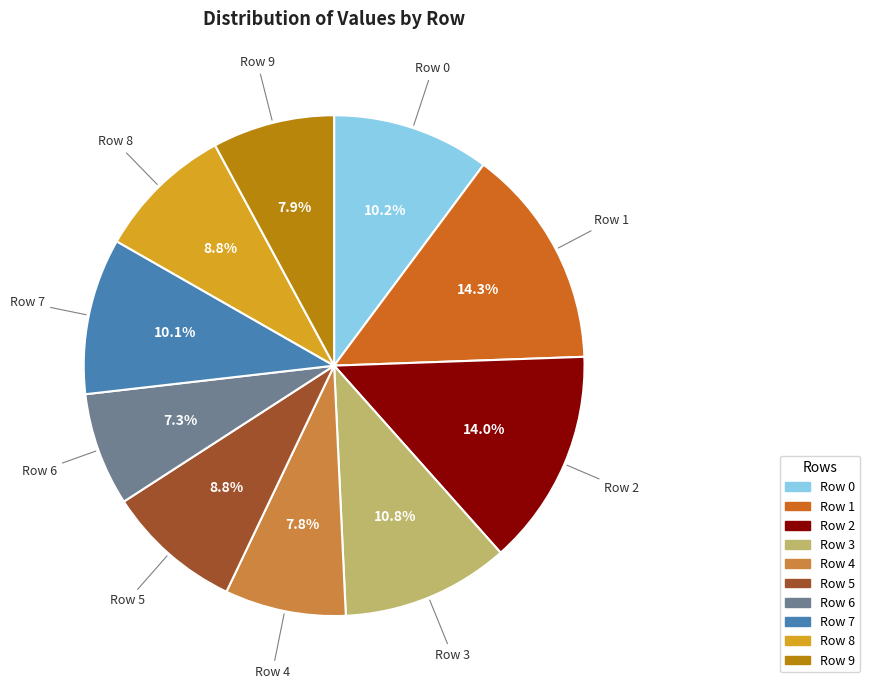

Is there a majority slice in this chart?

No